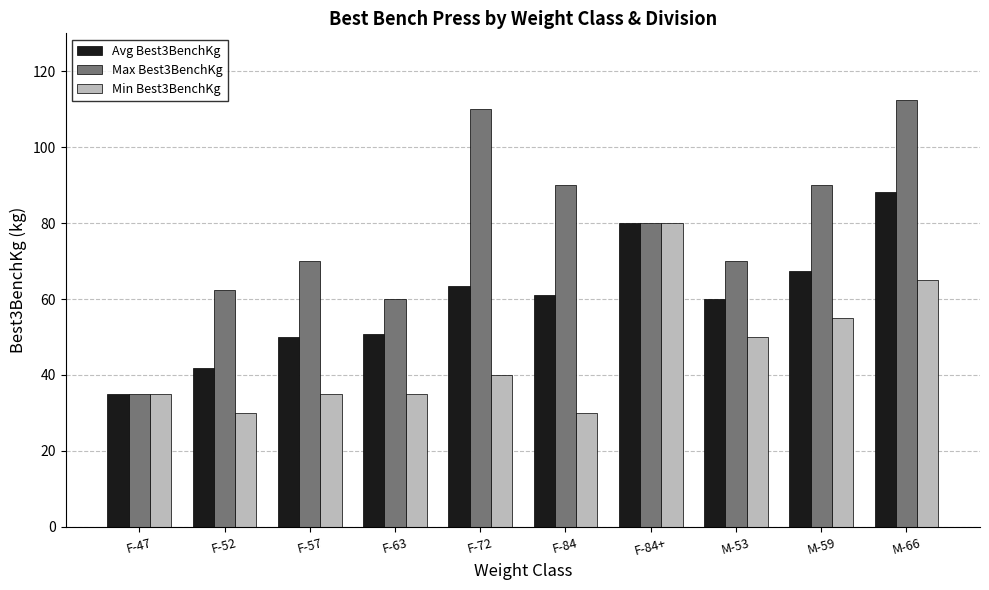

What is the difference between the maximum and minimum values in the Min Best3BenchKg series?

50.0